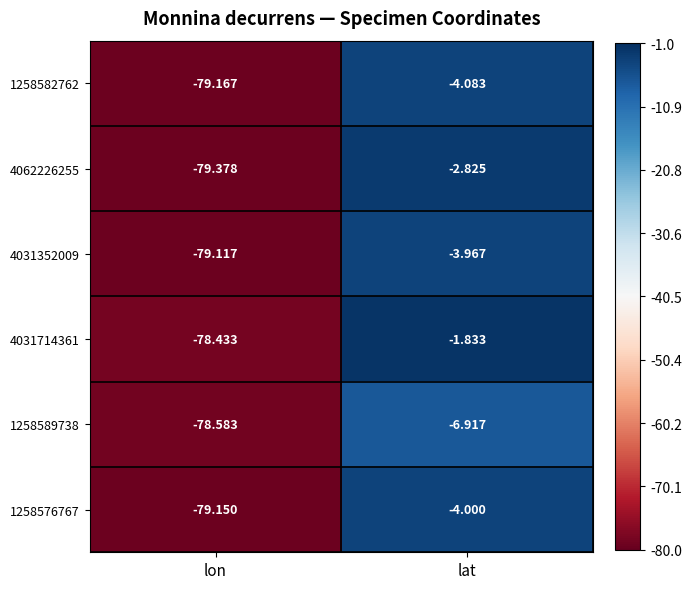

At which label is 4062226255 closest to -41?

lat